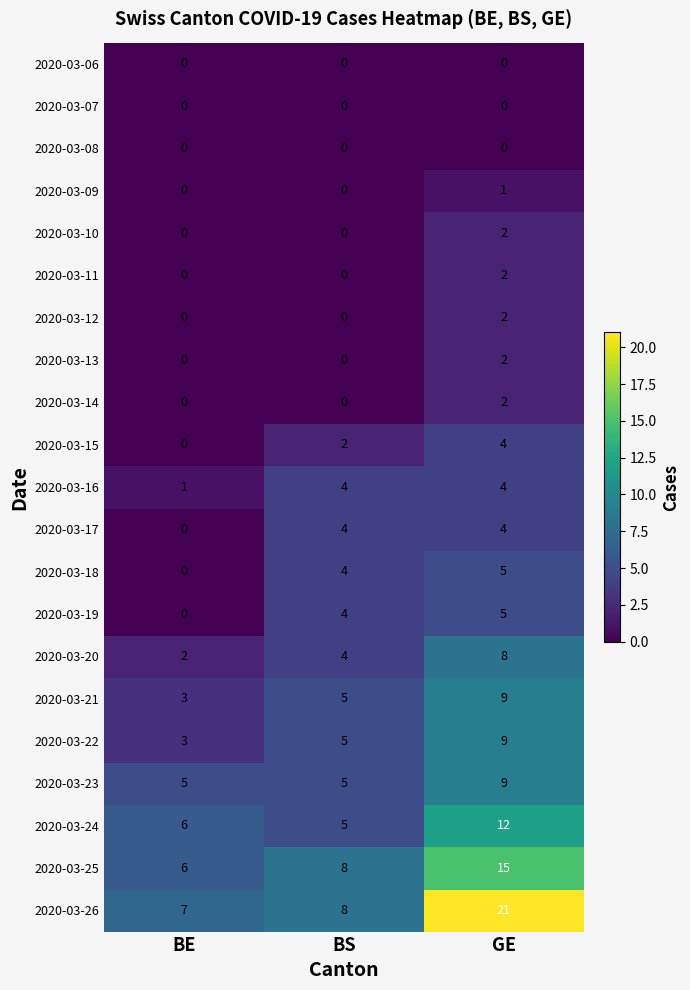

How many distinct data groups are displayed?

21